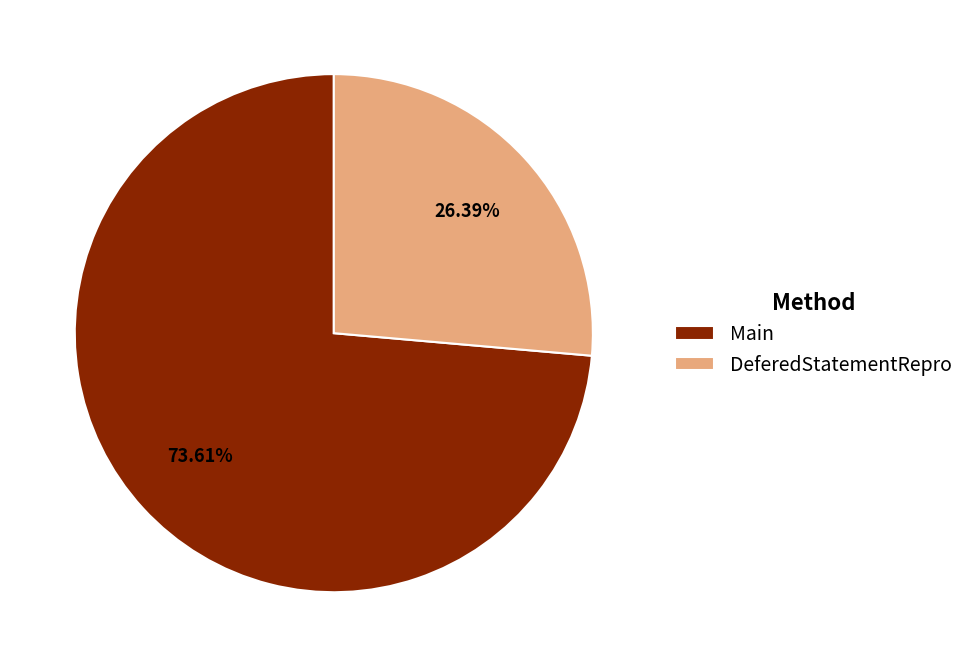

What portion of the pie excludes Main?

26.4%